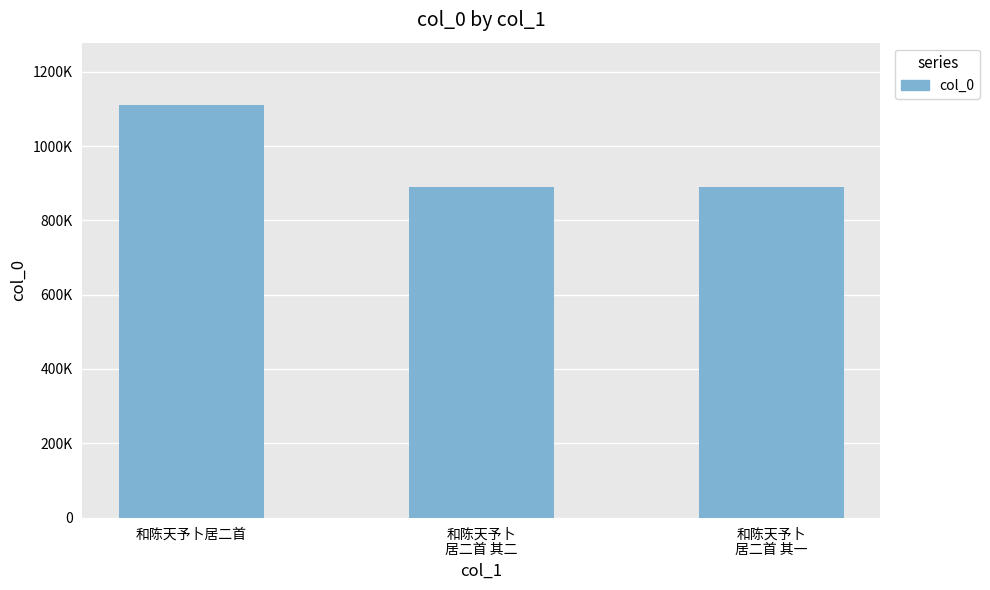

At which category does the chart reach its peak across all series?

和陈天予卜居二首